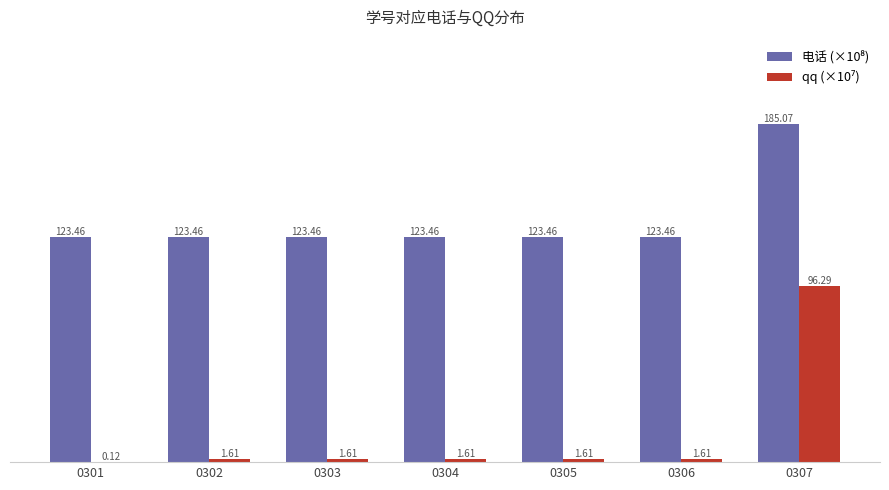

At which category is the sum across all series the highest?

0307